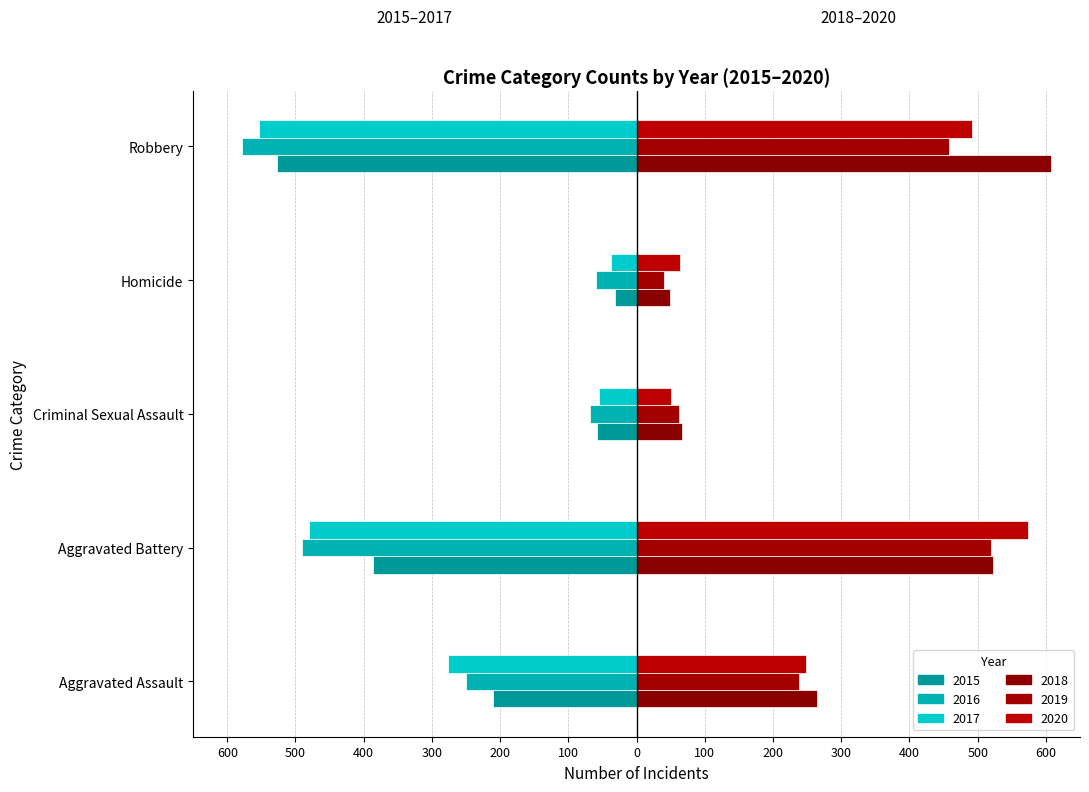

What is the maximum value shown in the chart?

608